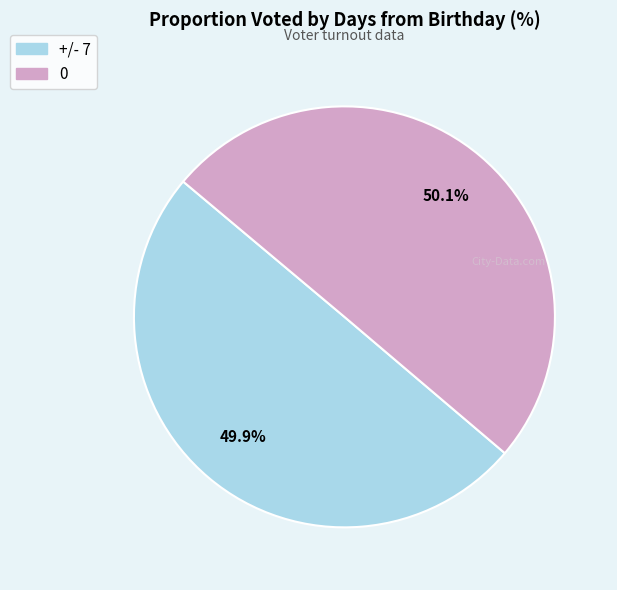

True or false: +/- 7 accounts for 64% of the total.

False